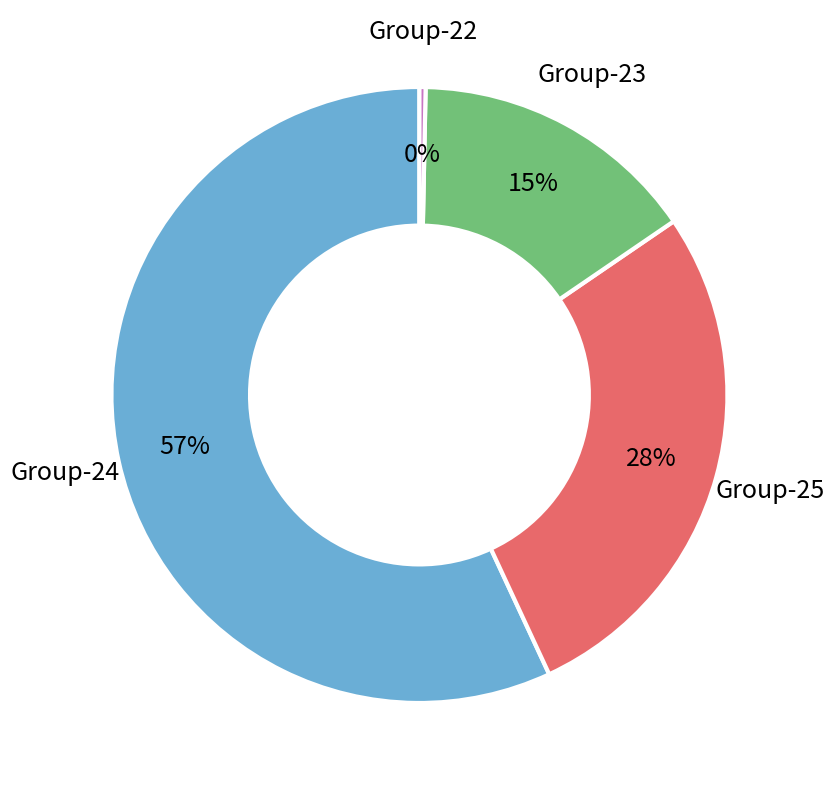

True or false: Group-24 accounts for 43% of the total.

False